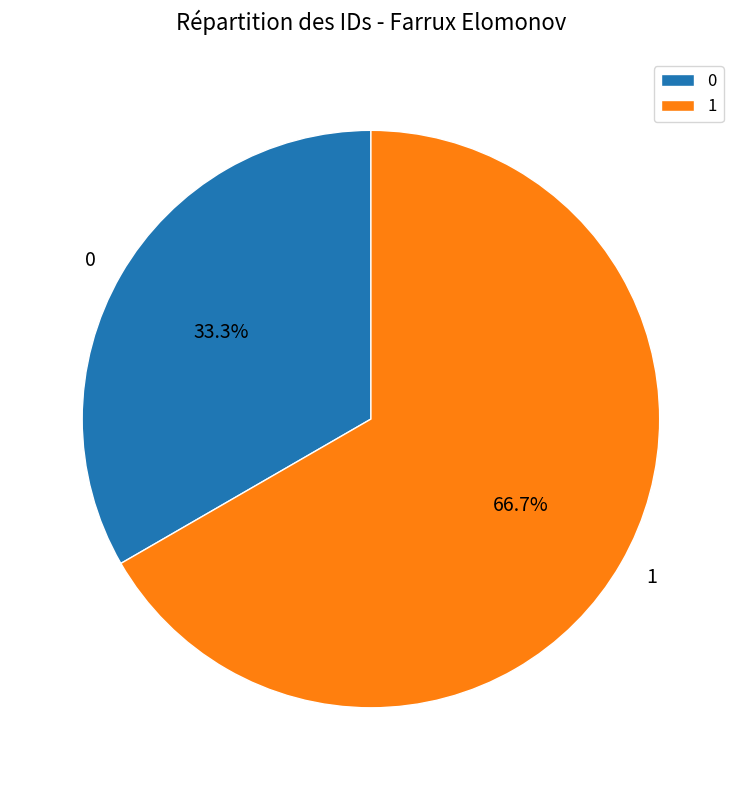

Count the number of slices in the pie.

2